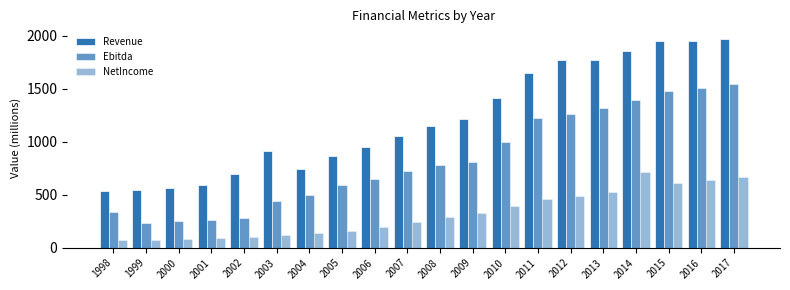

List the labels in order of Revenue value, largest first.

2017, 2016, 2015, 2014, 2013, 2012, 2011, 2010, 2009, 2008, 2007, 2006, 2003, 2005, 2004, 2002, 2001, 2000, 1999, 1998